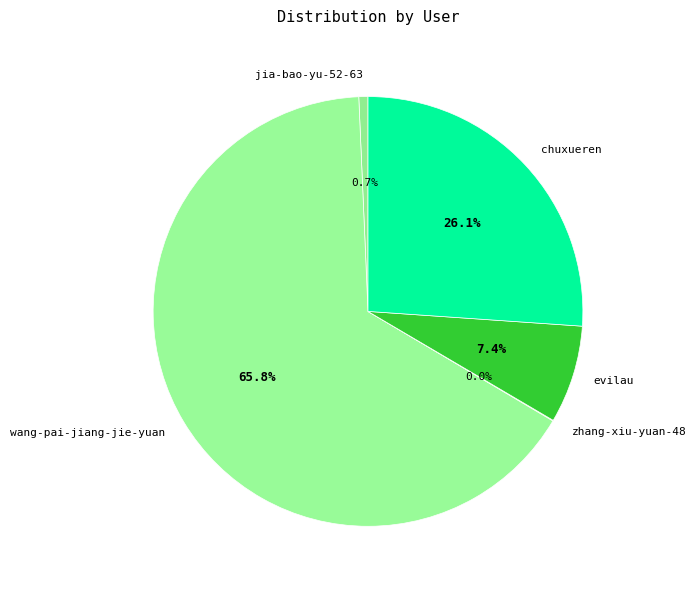

Between evilau and chuxueren, which is larger?

chuxueren